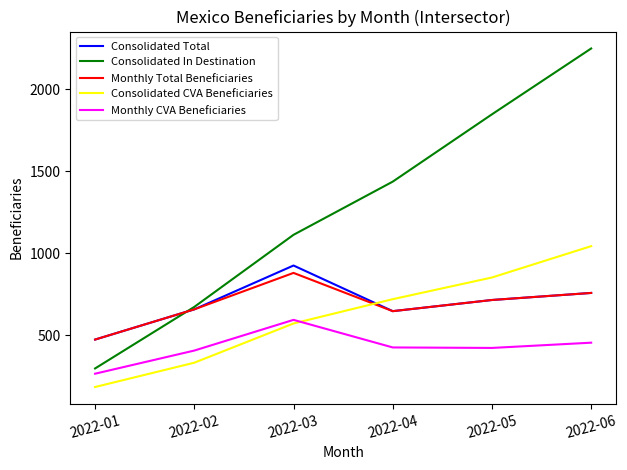

At how many categories does at least one series exceed 1615?

2